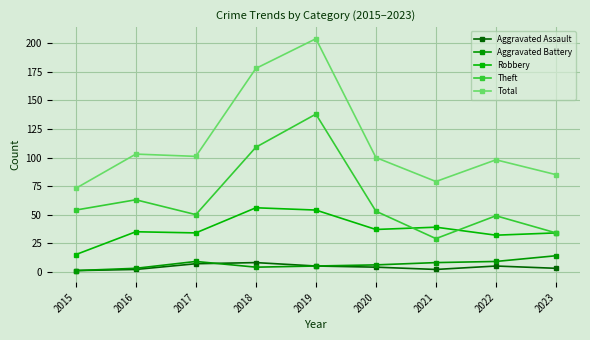

Which label corresponds to the largest value in the chart?

2019